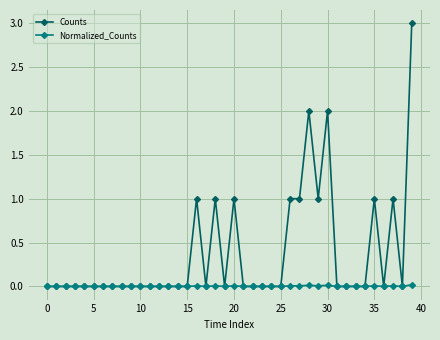

True or false: Counts has more than 2 points higher than both neighbors.

True